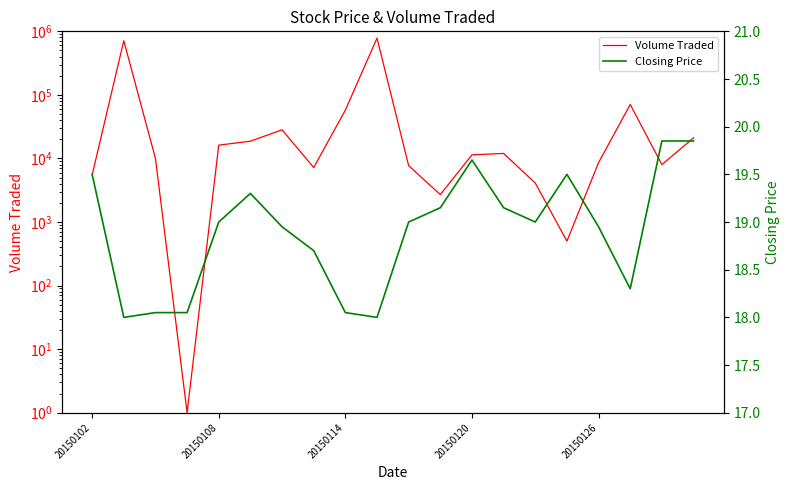

Reading left to right, list all the values displayed in this chart.

Volume Traded: 5500.0	710000.0	10000.0	1.0	16200.0	18700.0	28200.0	7200.0	57600.0	782900.0	7700.0	2700.0	11400.0	12000.0	4100.0	500.0	8600.0	70600.0	8000.0	21100.0
Closing Price: 19.5	18.0	18.1	18.1	19.0	19.3	18.9	18.7	18.1	18.0	19.0	19.1	19.6	19.1	19.0	19.5	18.9	18.3	19.9	19.9